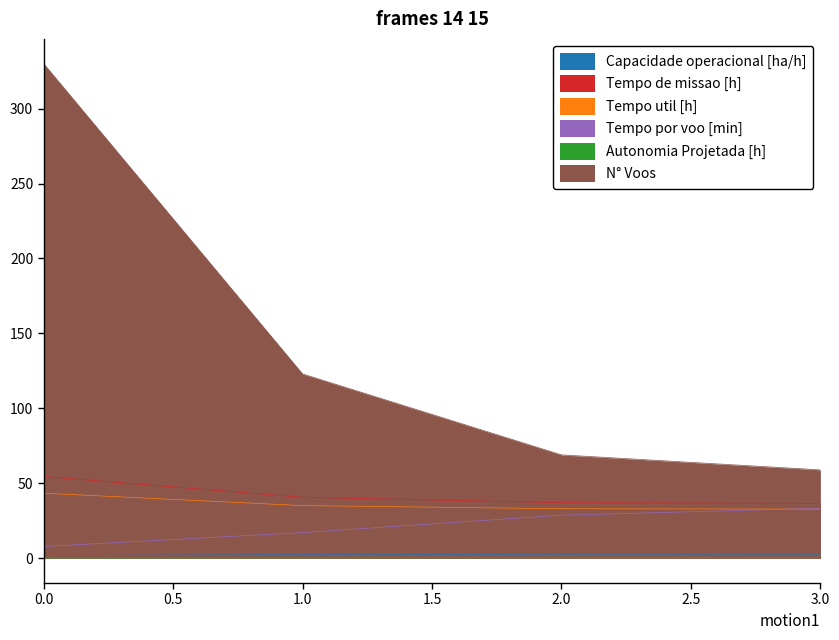

True or false: N° Voos and Capacidade operacional [ha/h] intersect in this chart.

False